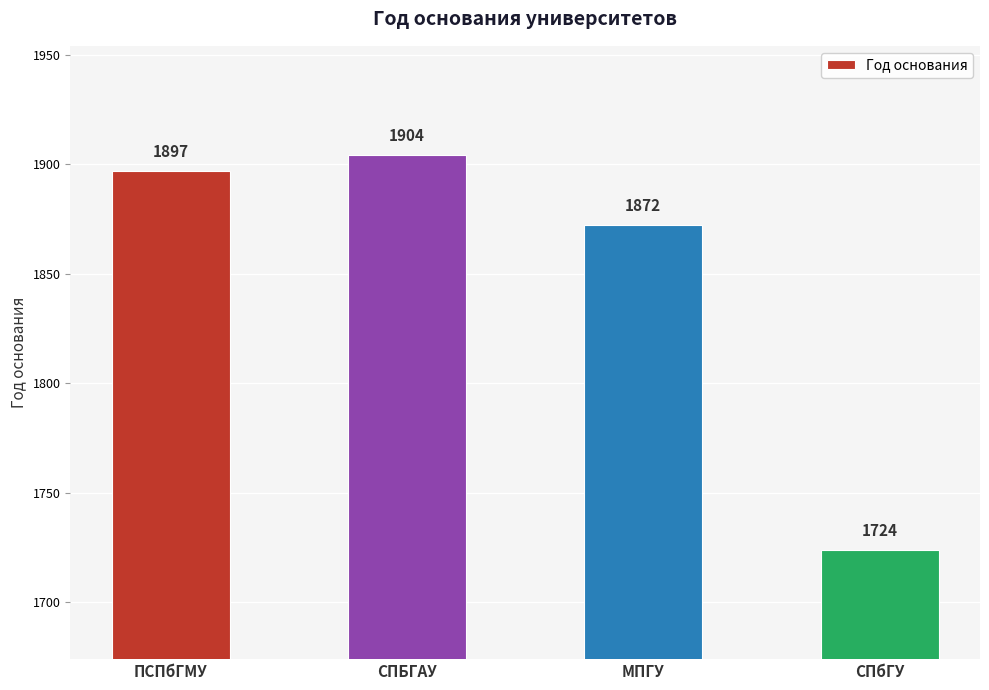

Is it true that the value at СПБГАУ is 1904?

True